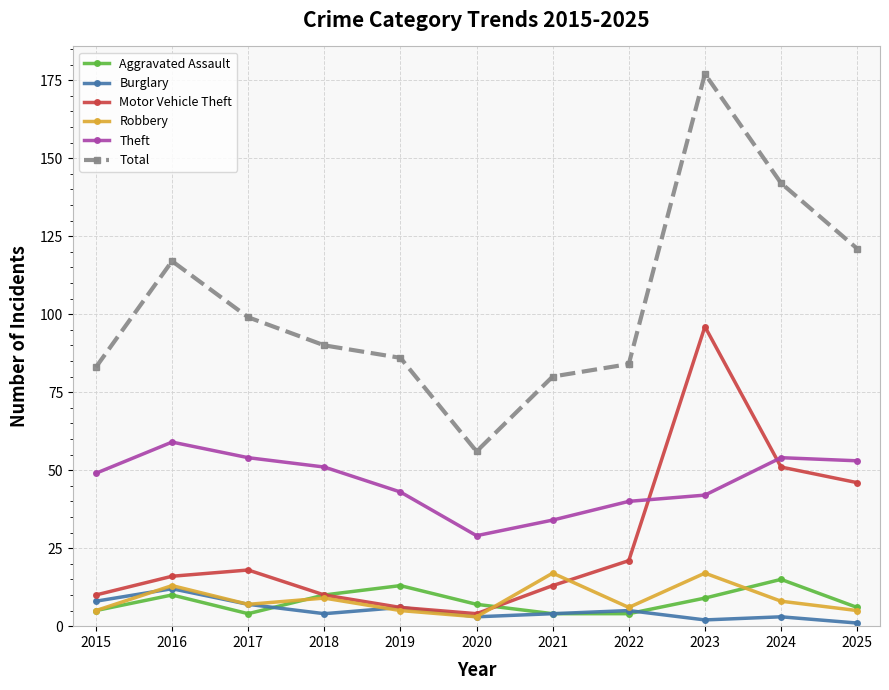

In Motor Vehicle Theft, how many points are higher than both neighbors (excluding endpoints)?

2